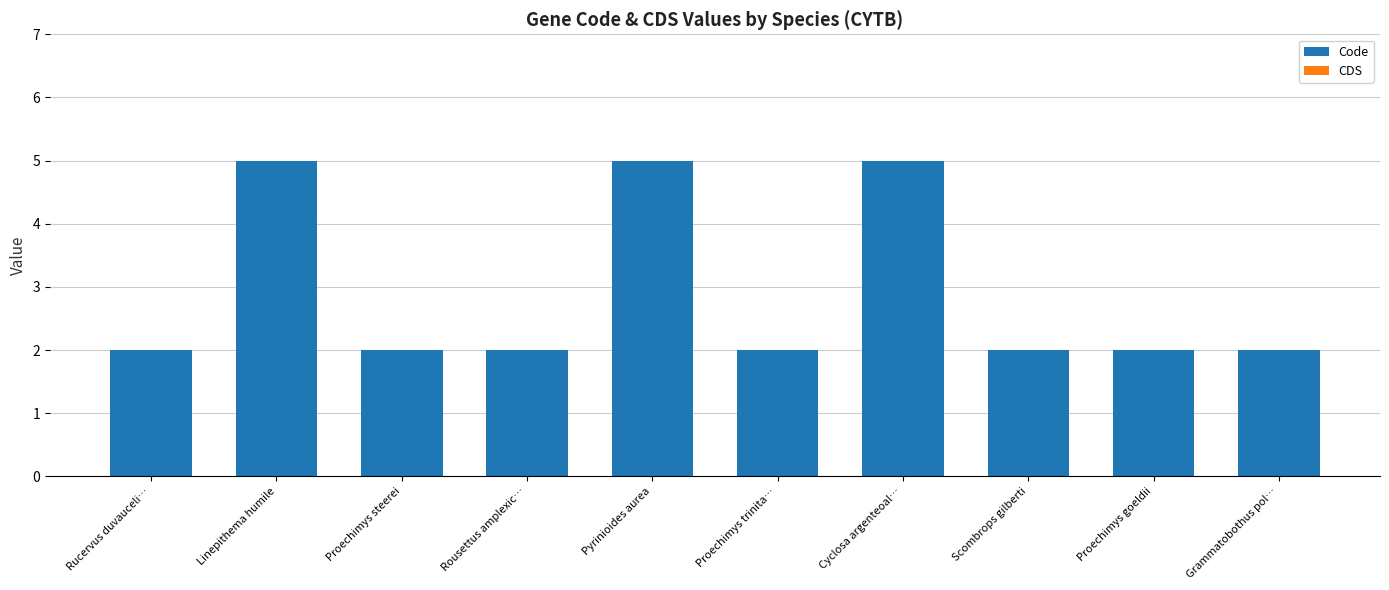

The value at Scombrops gilberti is 1. True or false?

False